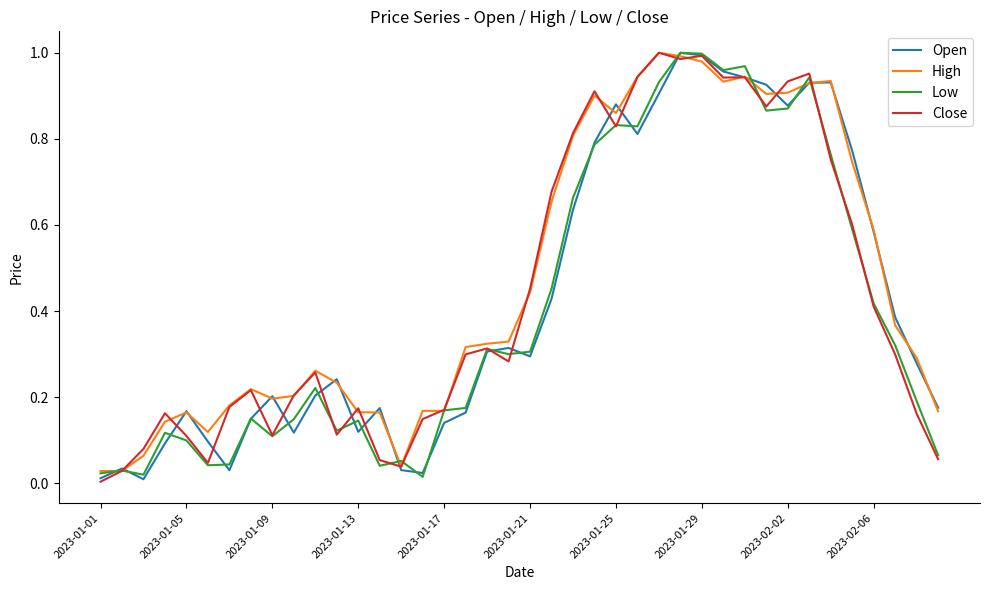

What is the greatest value displayed?

1.0